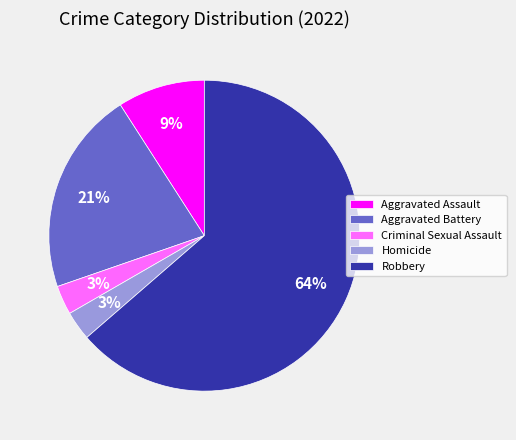

Combined, do Homicide and Criminal Sexual Assault account for over 50%?

No